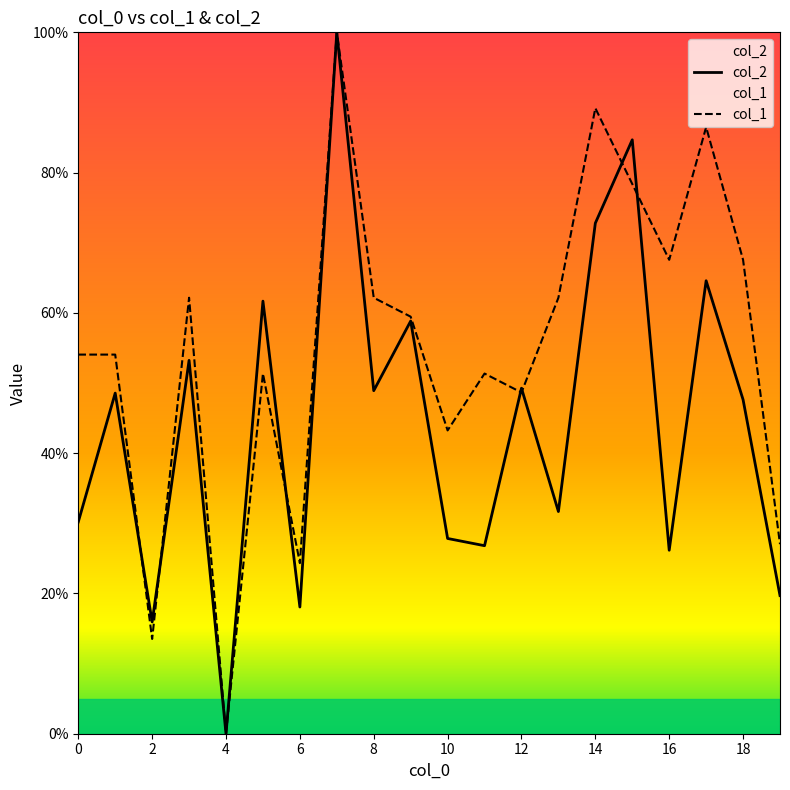

How many lines are shown in the chart?

2